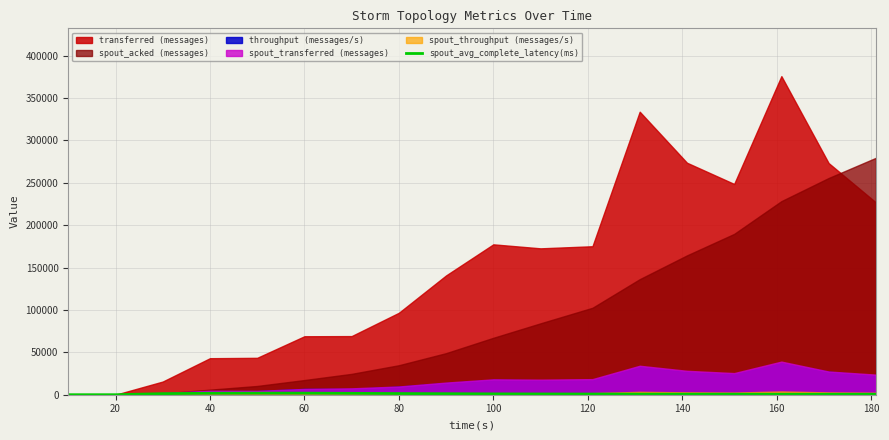

How many points are higher than both their immediate neighbors (excluding endpoints)?

1